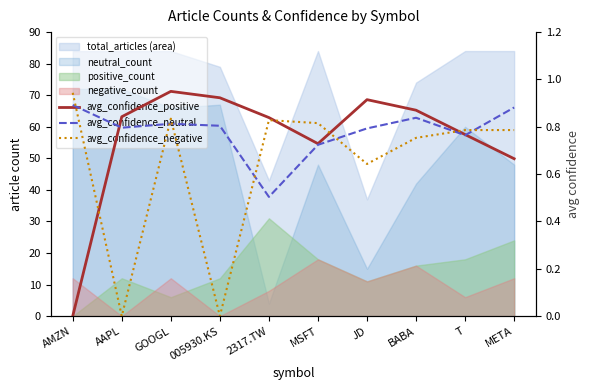

Rank the series by their average value, from highest to lowest.

avg_confidence_neutral, avg_confidence_positive, avg_confidence_negative